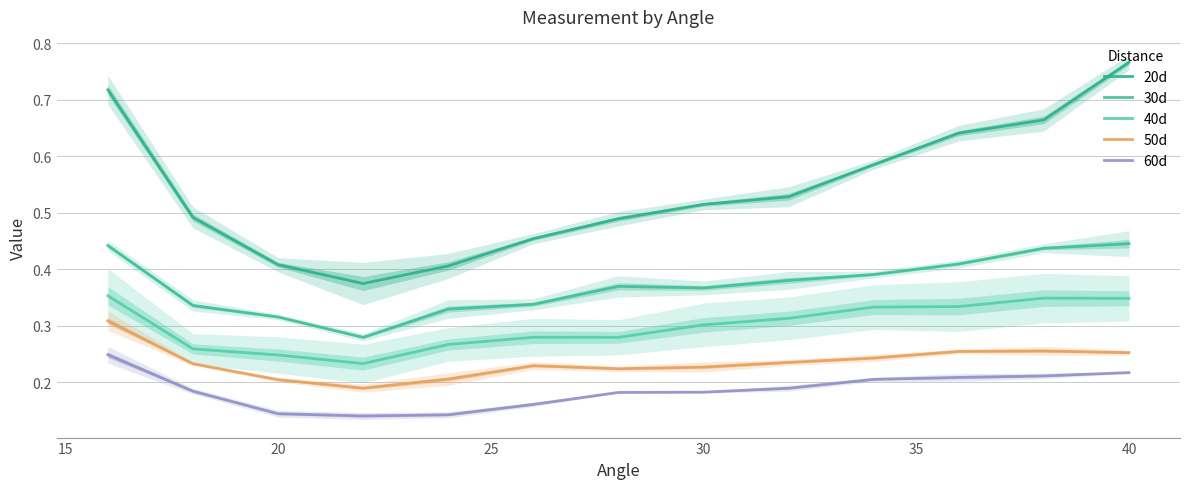

True or false: 20d and 40d intersect in this chart.

False